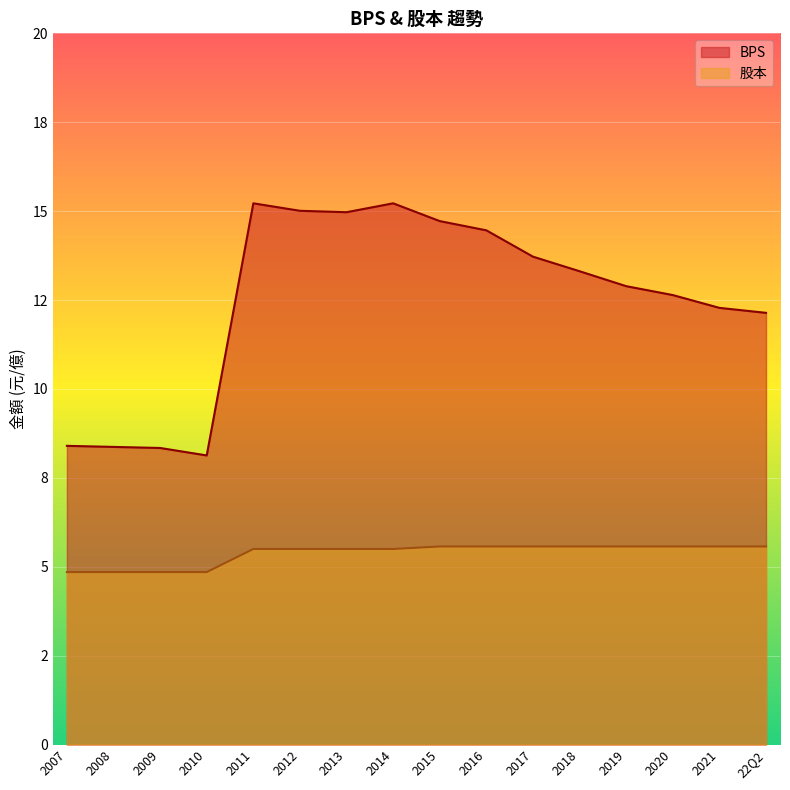

Which series has the widest spread of values?

BPS